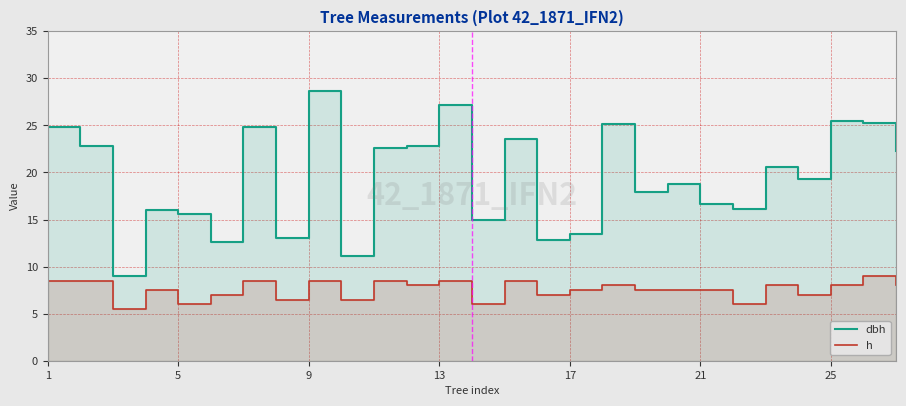

True or false: dbh and h intersect in this chart.

False